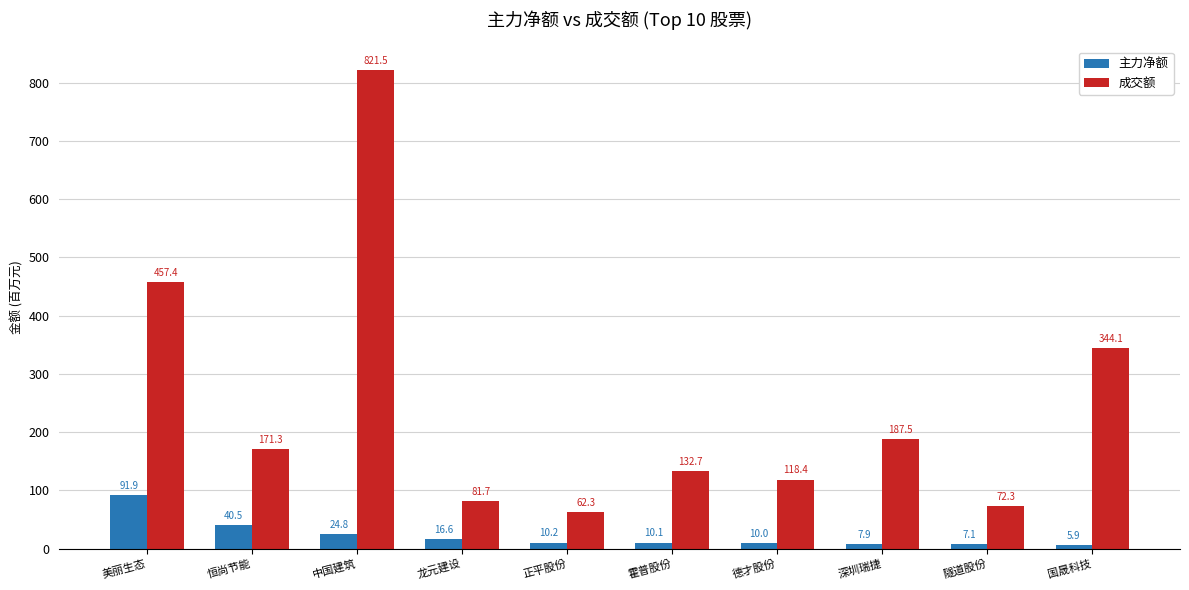

True or false: 成交额 has a value of 118.4 at 德才股份.

True